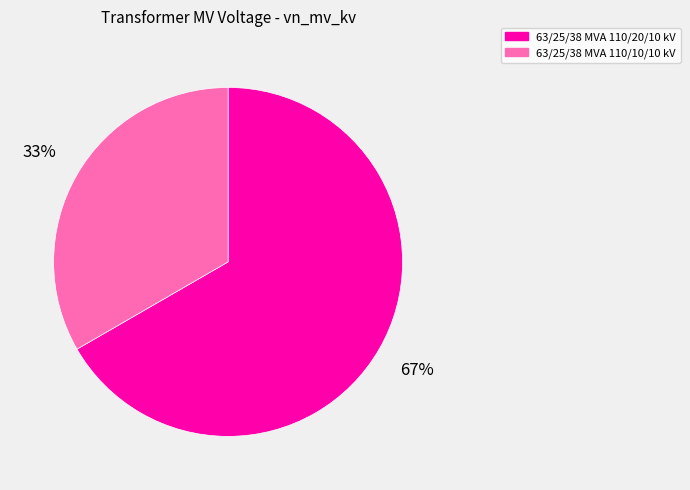

Between 63/25/38 MVA 110/20/10 kV and 63/25/38 MVA 110/10/10 kV, which is larger?

63/25/38 MVA 110/20/10 kV